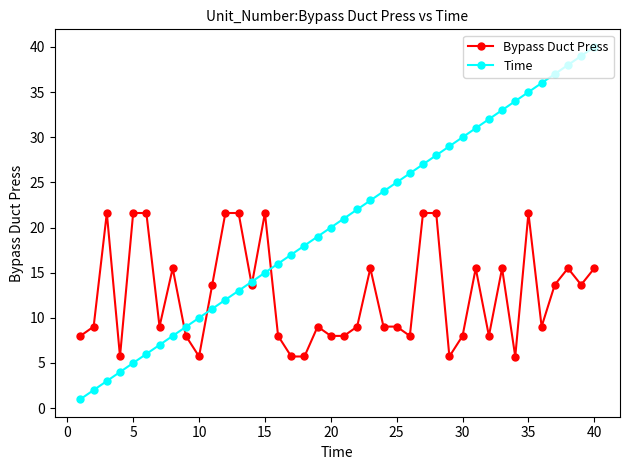

What is the greatest value displayed?

40.0